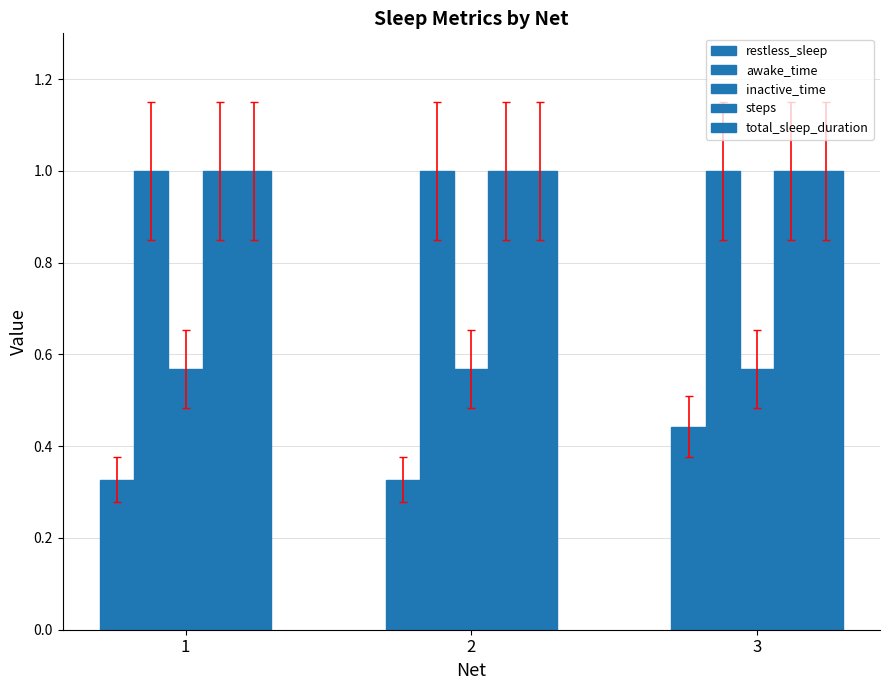

What is the maximum value shown in the chart?

1.0